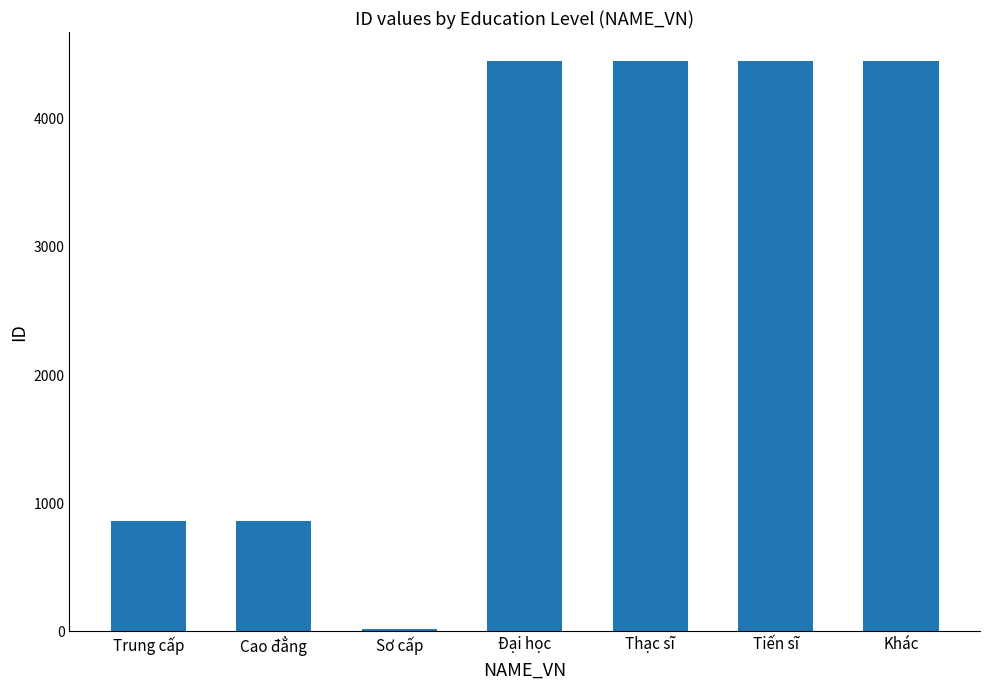

How many categories are shown in the chart?

7